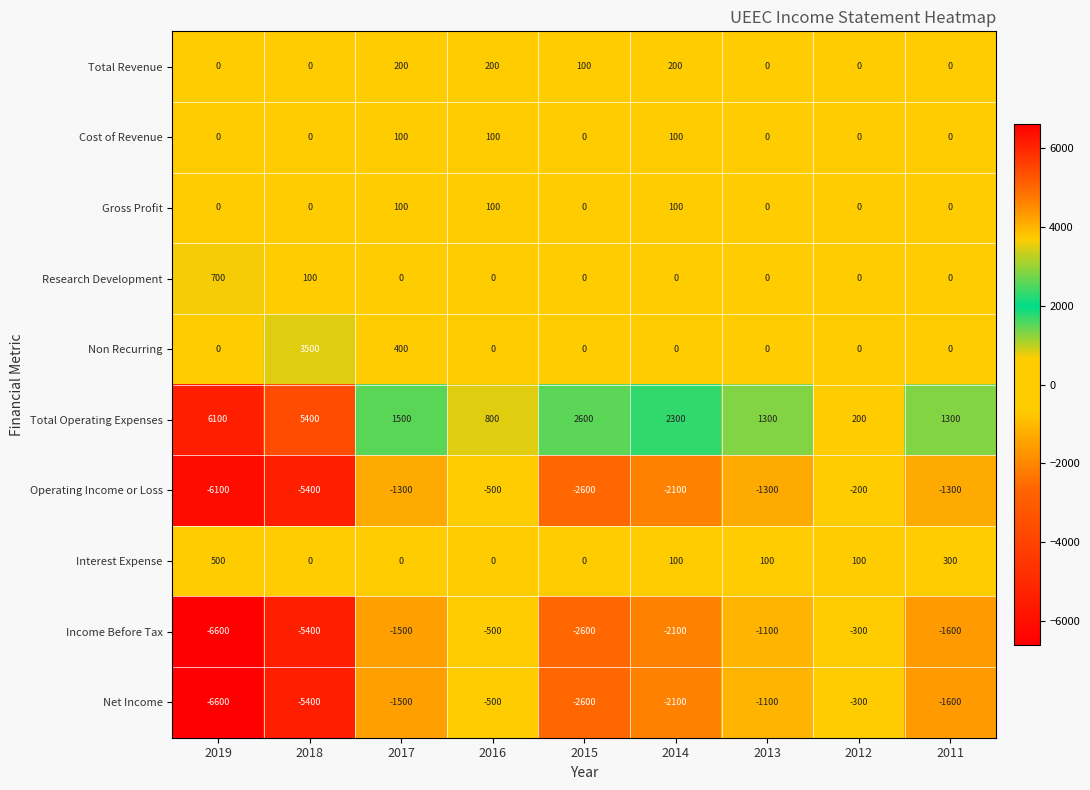

What is the difference between the second highest and second lowest values in the Non Recurring series?

400